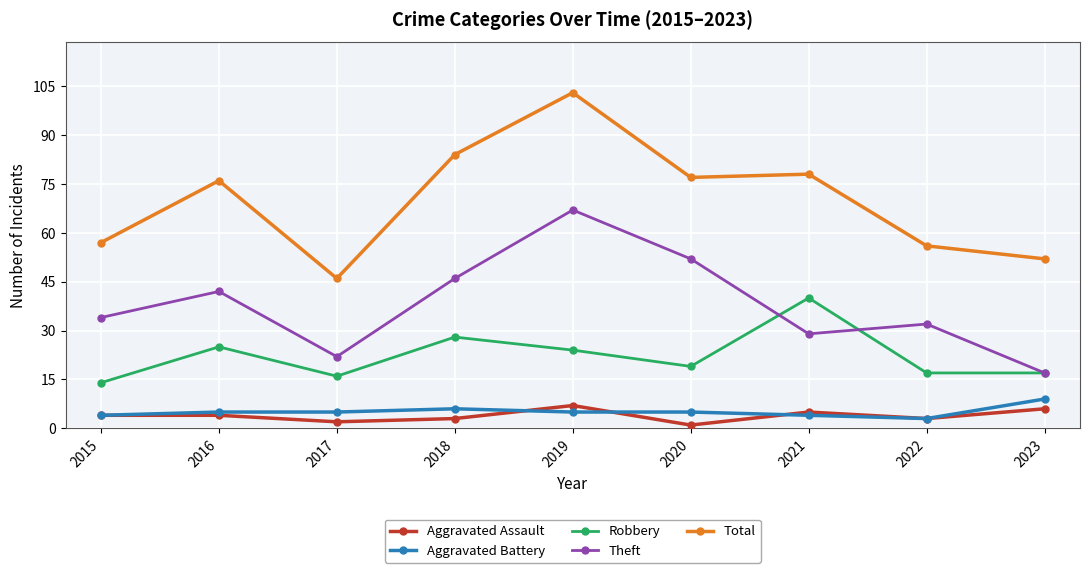

In Total, how many points are lower than both neighbors (excluding endpoints)?

2